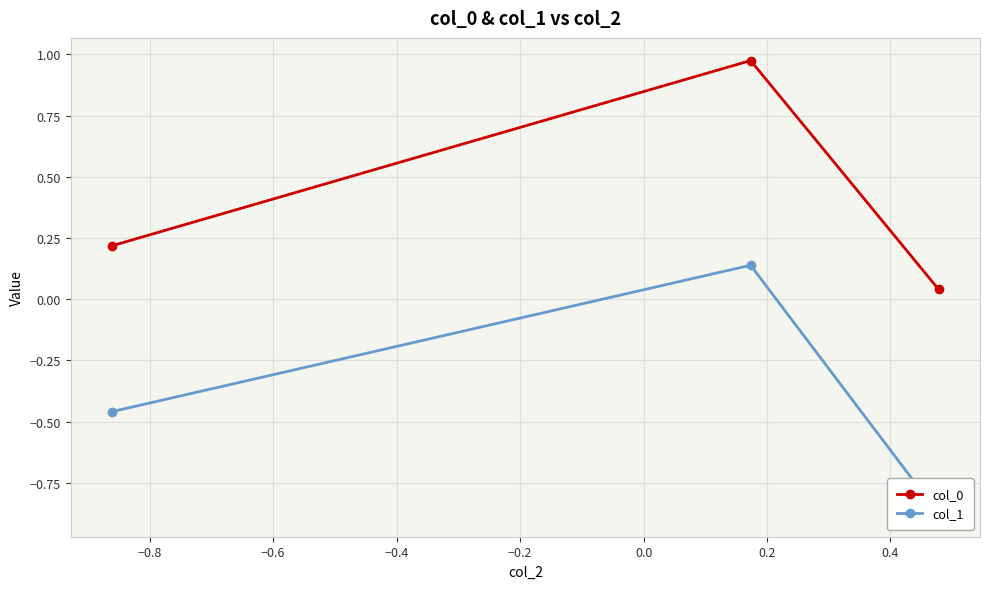

What is the difference between the second highest and minimum values in the col_1 series?

0.4